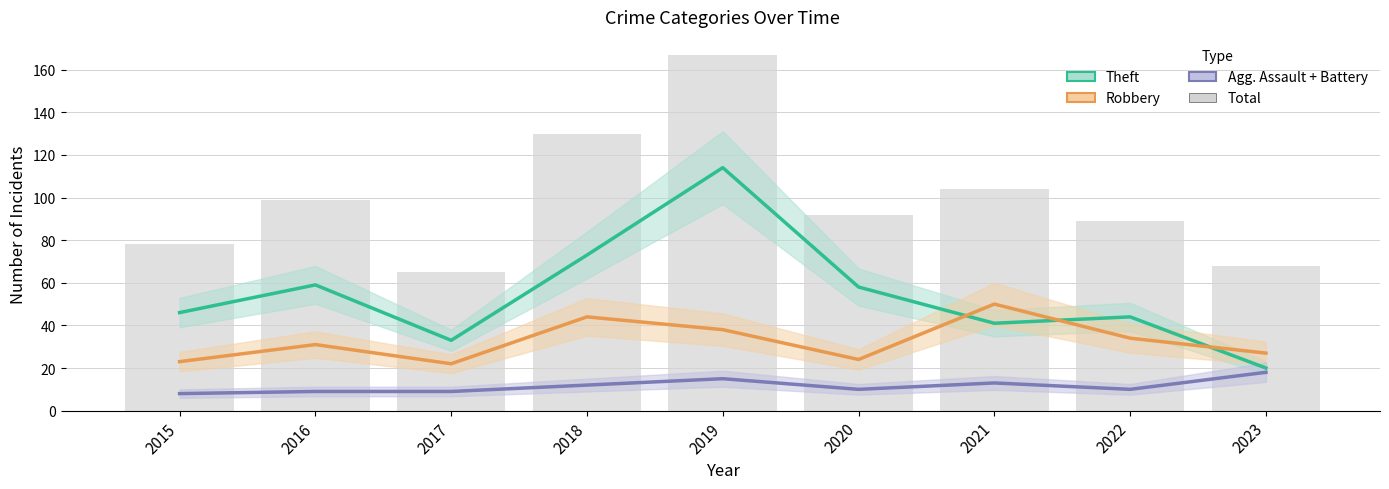

What is the difference between the Total values at 2022 and 2021?

15